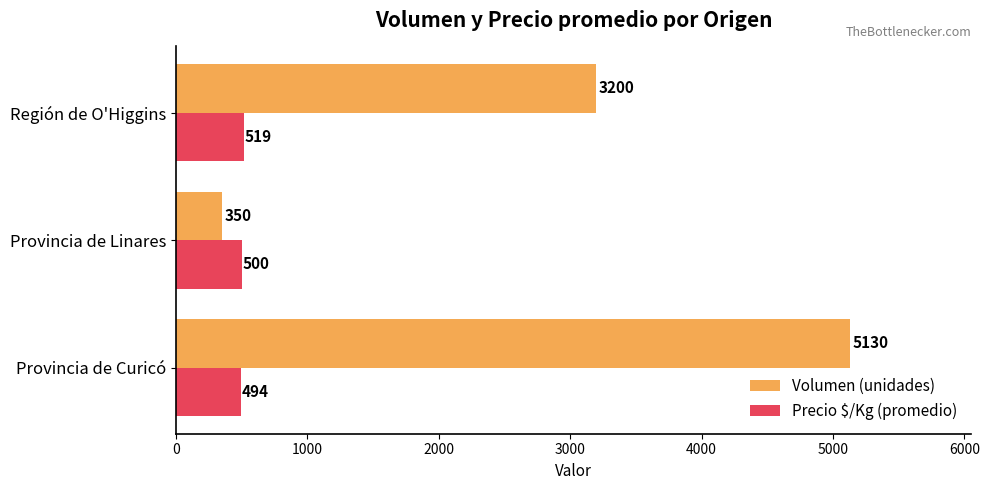

Rank the series by their maximum value, from highest to lowest.

Volumen (unidades), Precio $/Kg (promedio)